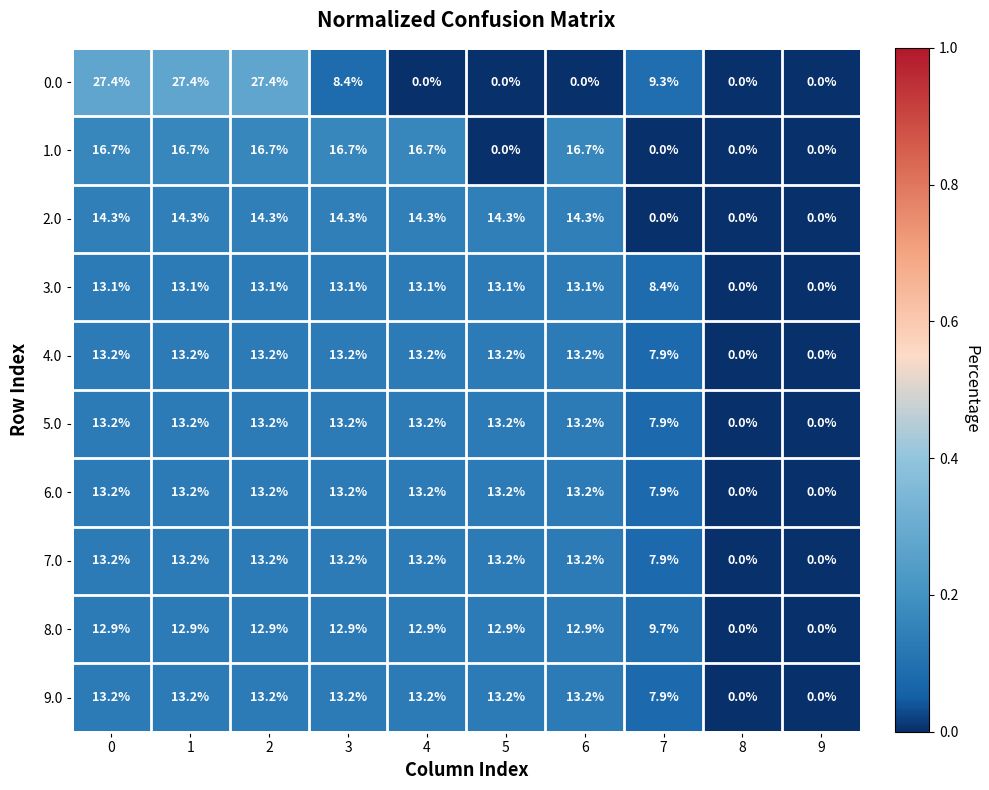

What value does the 6.0 series have at 4?

13.2